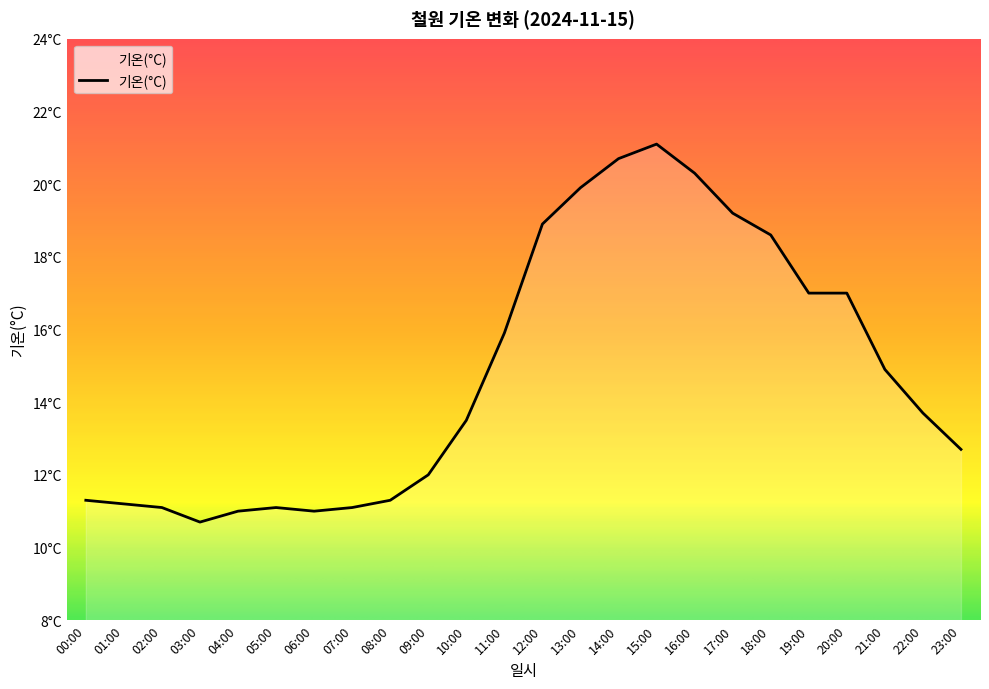

What position from the right is 20:00?

4